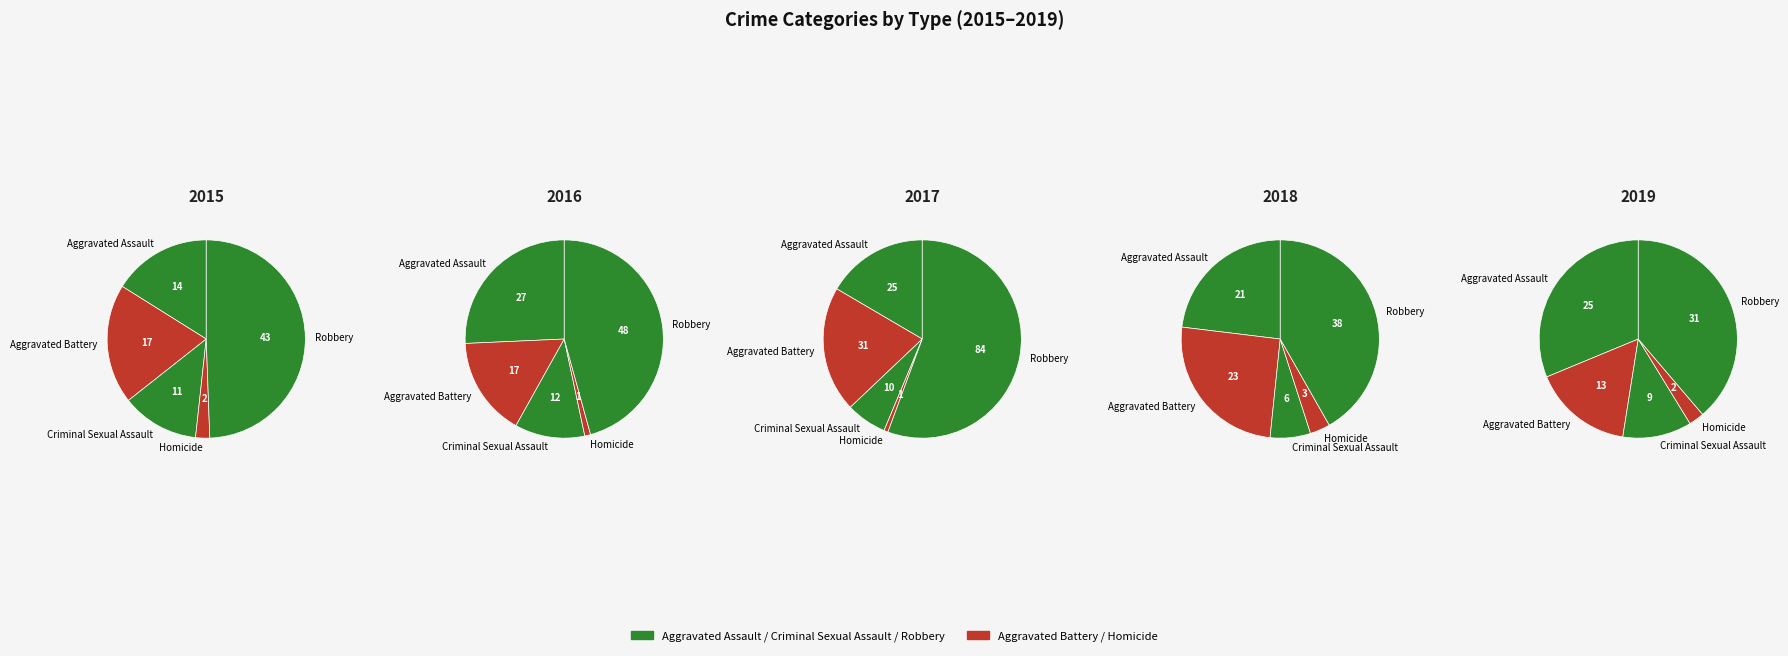

How many segments does this pie chart have?

5